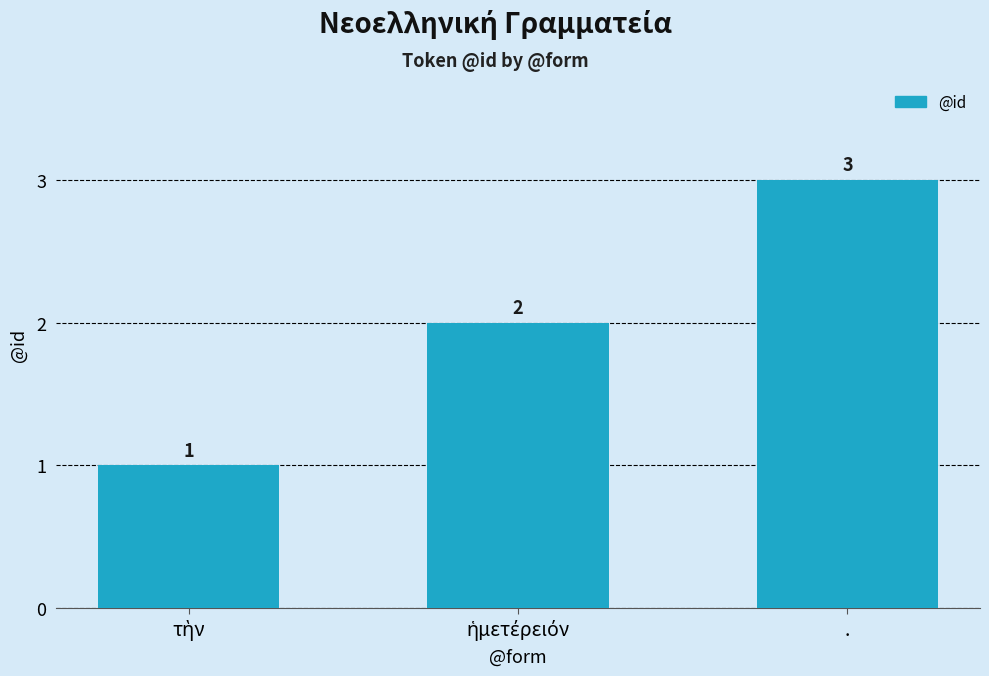

Count the values in the range 1 to 3.

3